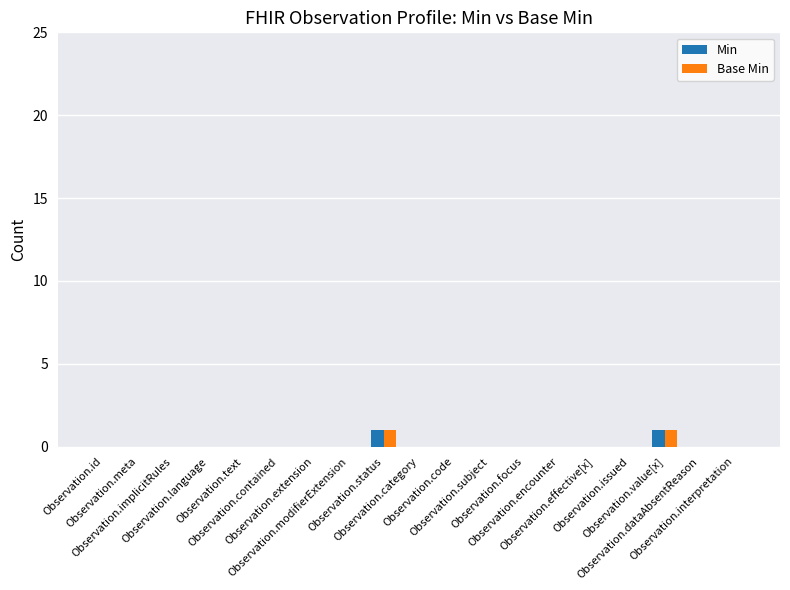

Is it true that Base Min equals 0 at Observation.code?

False